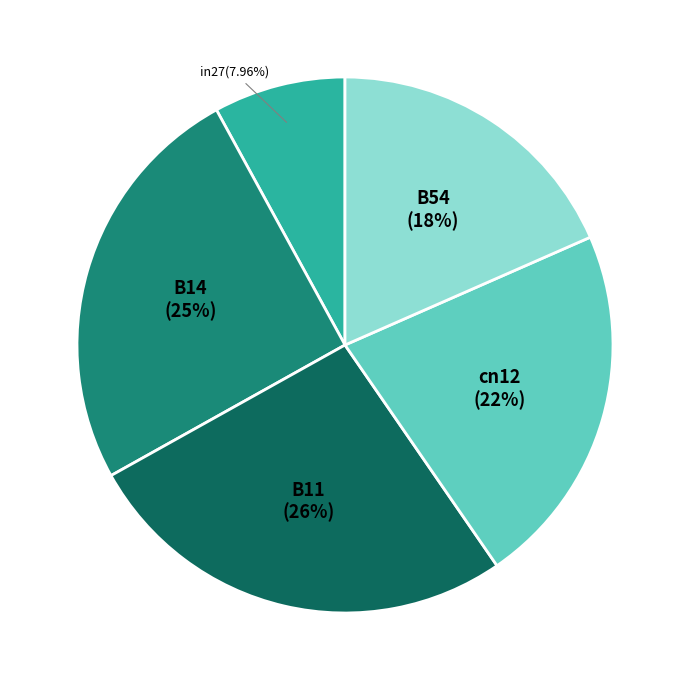

What is the largest slice in the pie chart?

B11